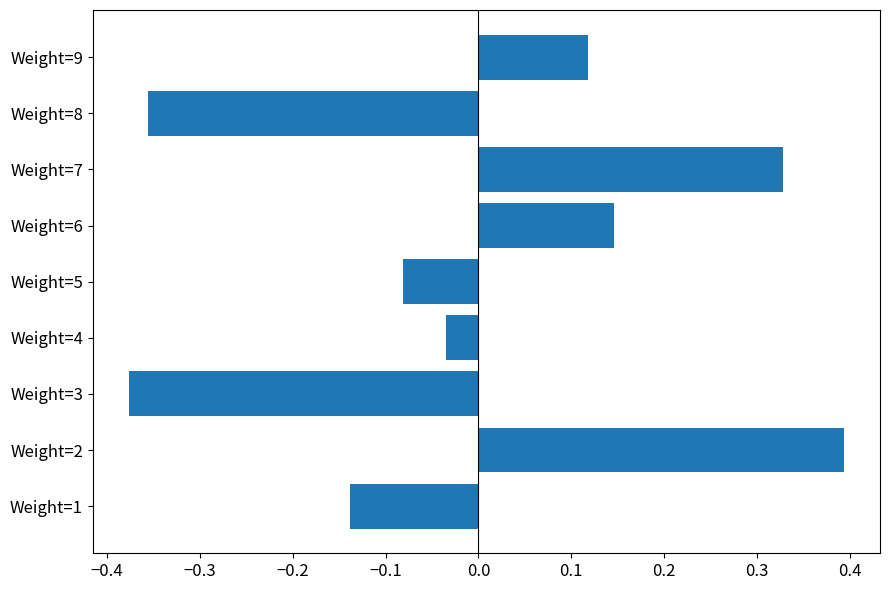

At which label is the value closest to 0?

Weight=4